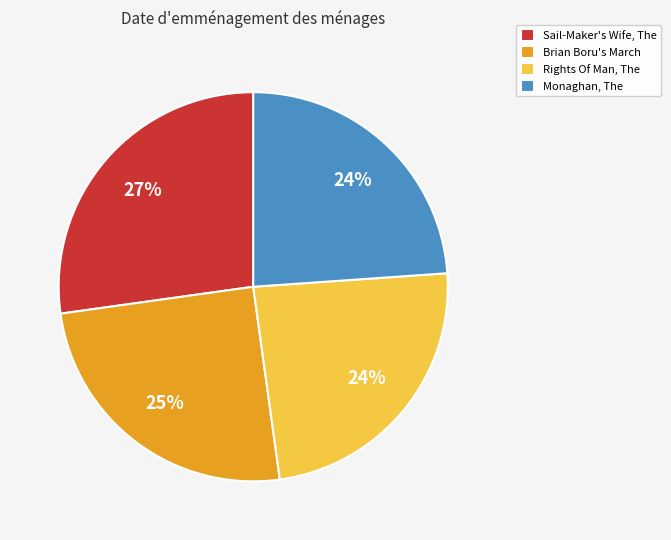

Does any single category account for the majority?

No